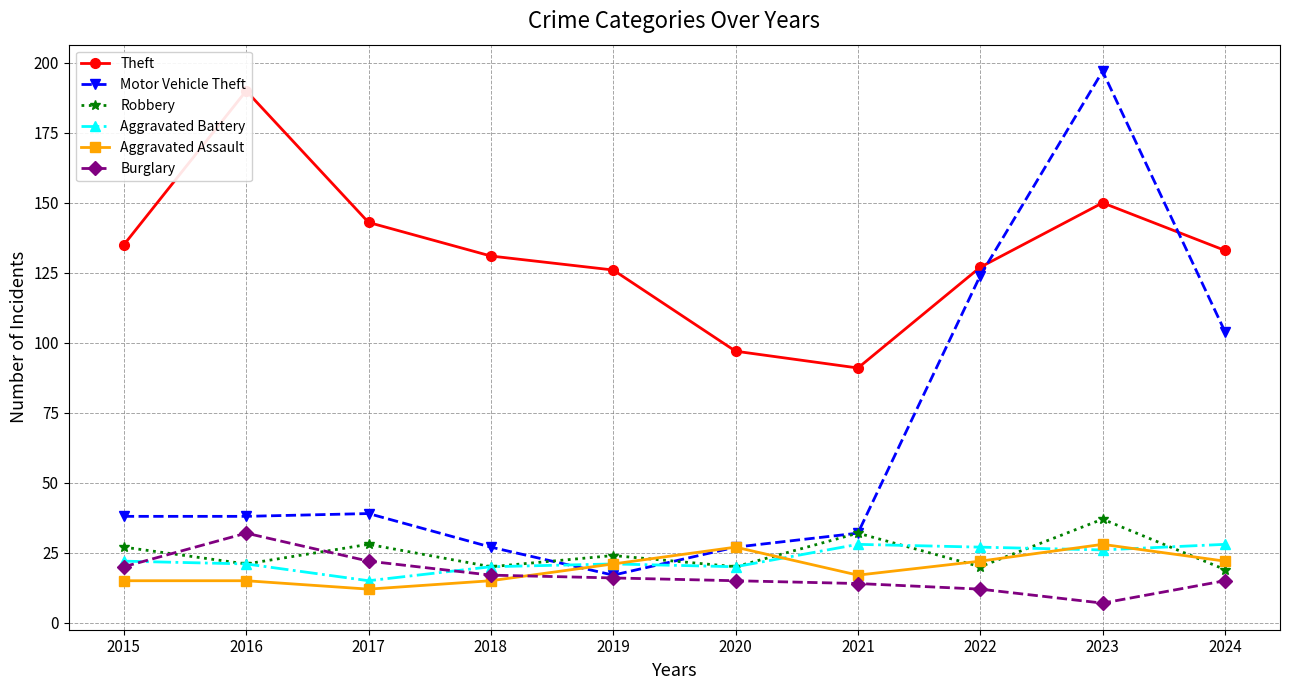

What is the value of the Burglary point at the 5th from the left?

16